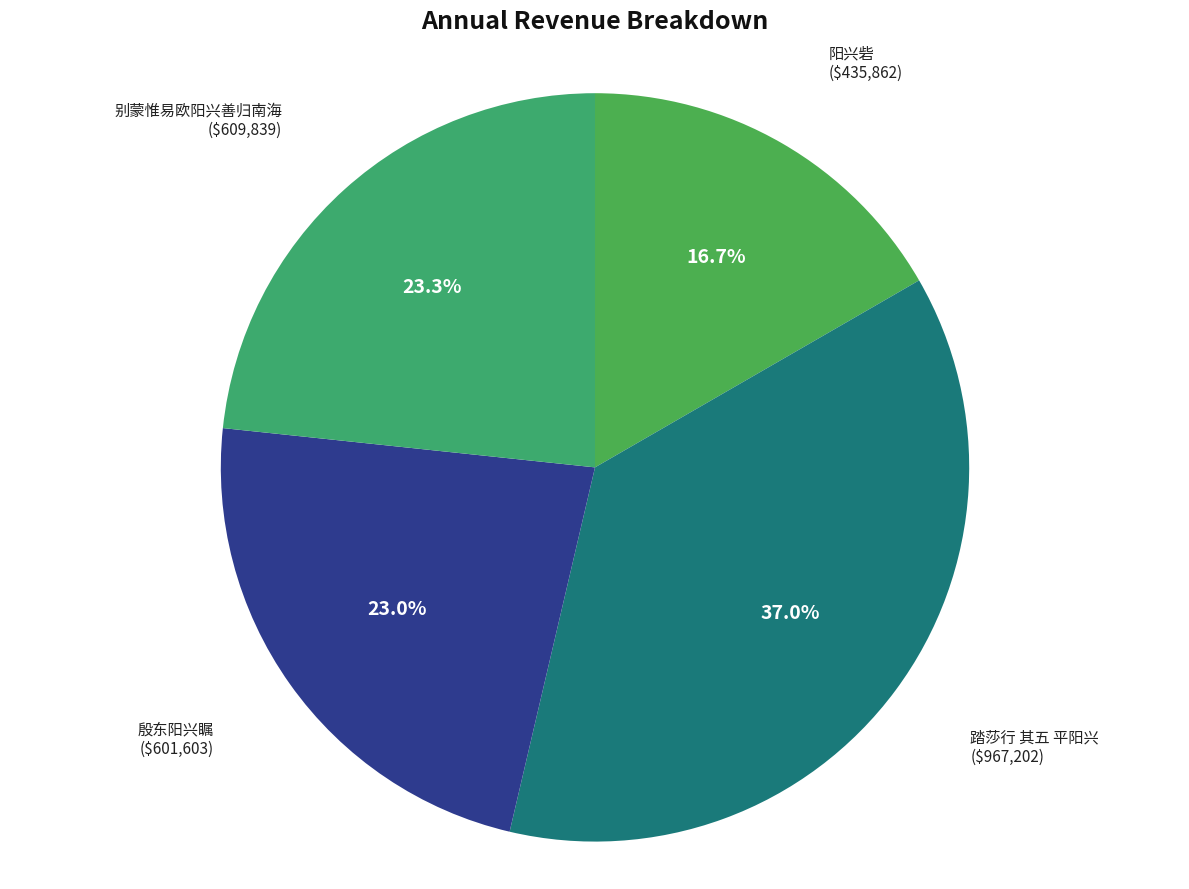

Combined, do 别蒙惟易欧阳兴善归南海 and 殷东阳兴瞩 account for over 50%?

No